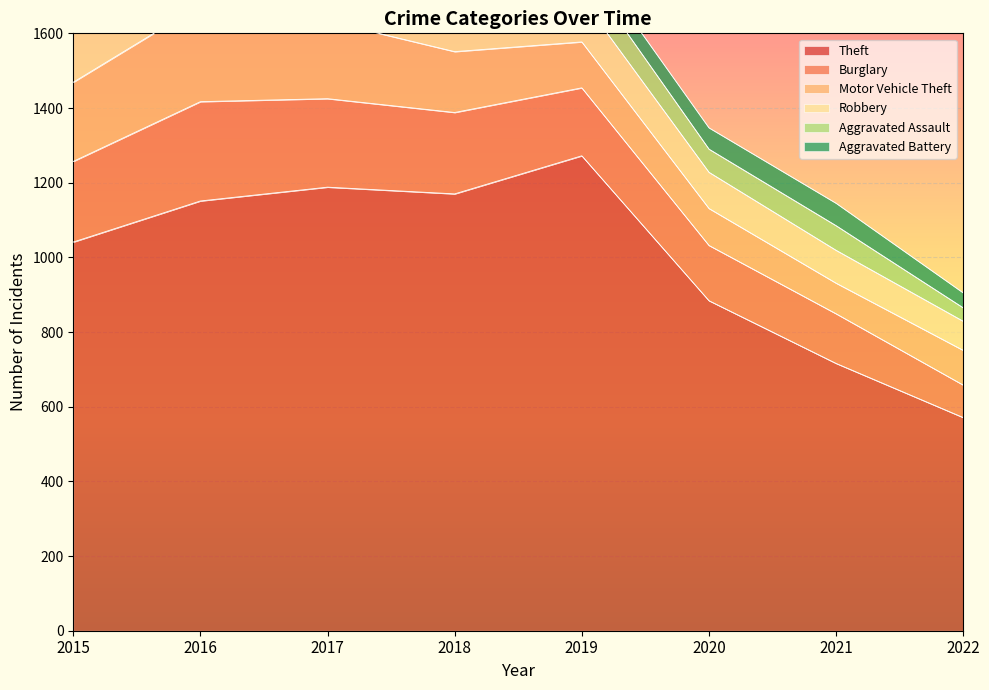

At which category is the sum across all series the highest?

2016